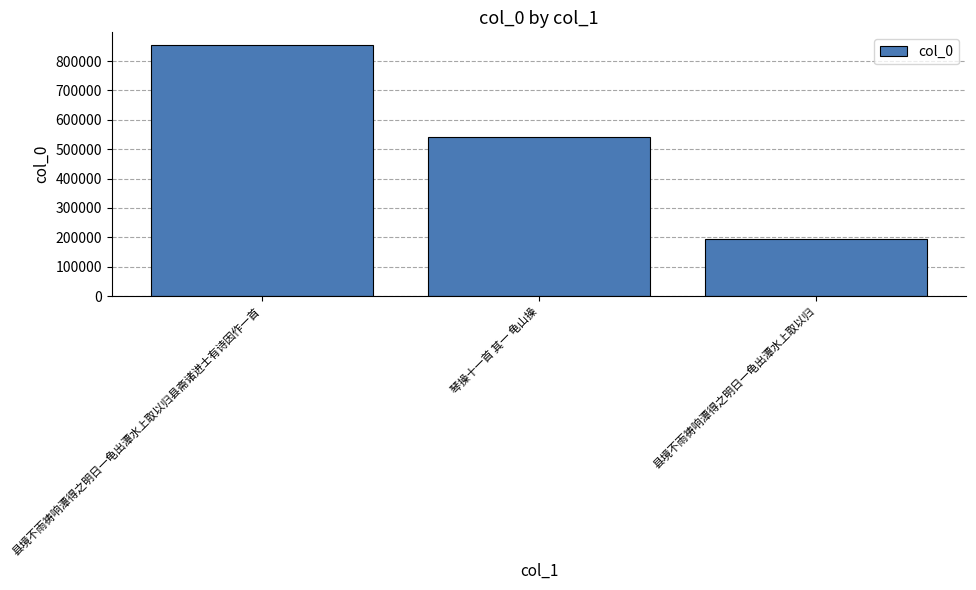

What is the ratio of the value at 琴操十一首 其一 龟山操 to the value at 县境不雨祷响潭得之明日一龟出潭水上取以归县斋诸进士有诗因作一首?

0.6